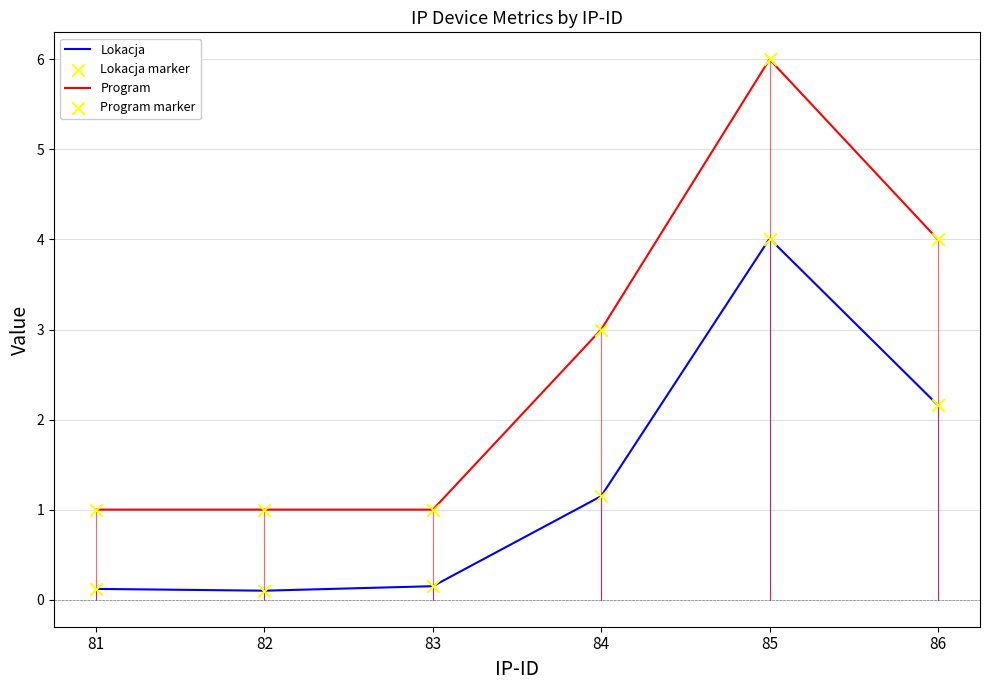

Which series reaches the maximum Y coordinate?

Program